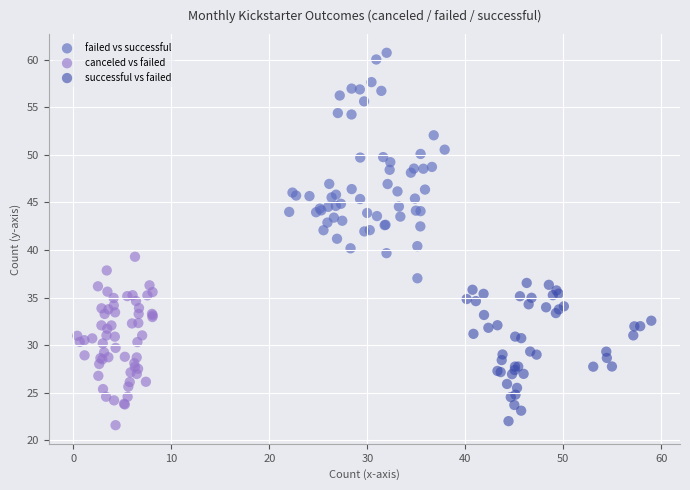

Which series has the widest spread of Y values?

failed vs successful